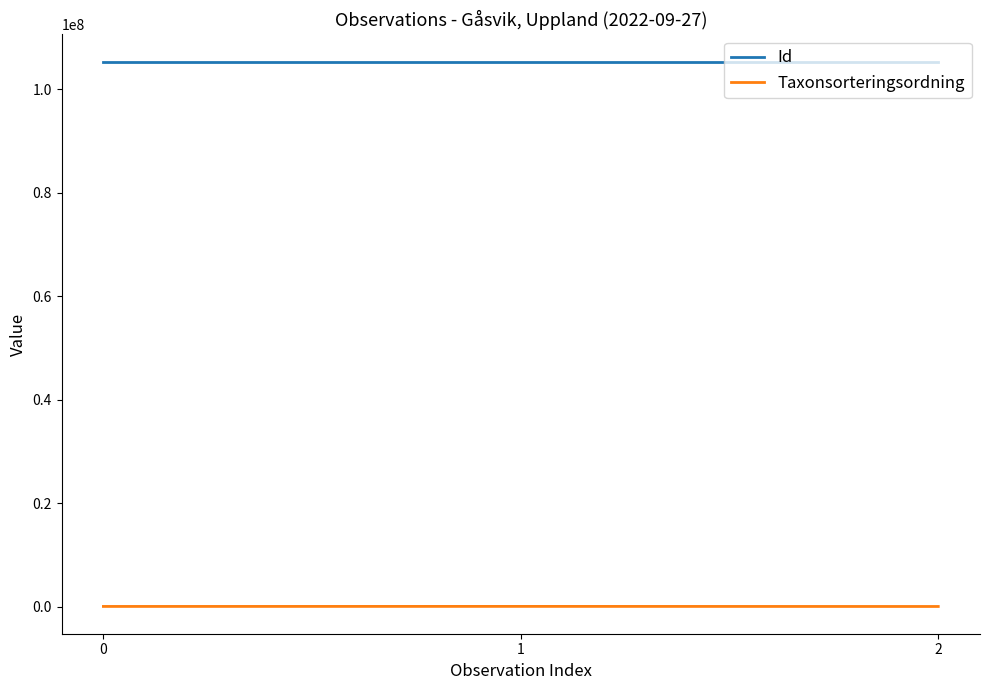

How many Id values are between 105375079 and 105375085?

3